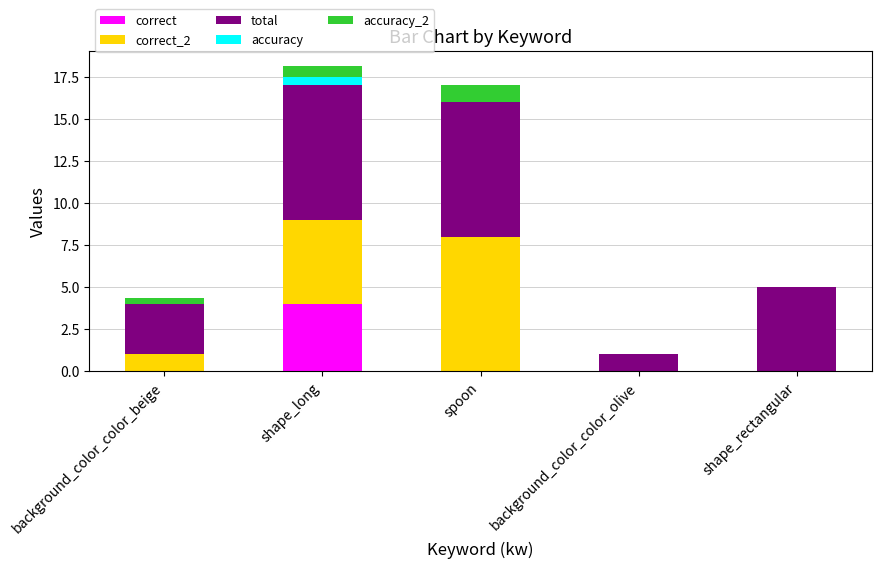

What is the highest value of the correct series?

4.0